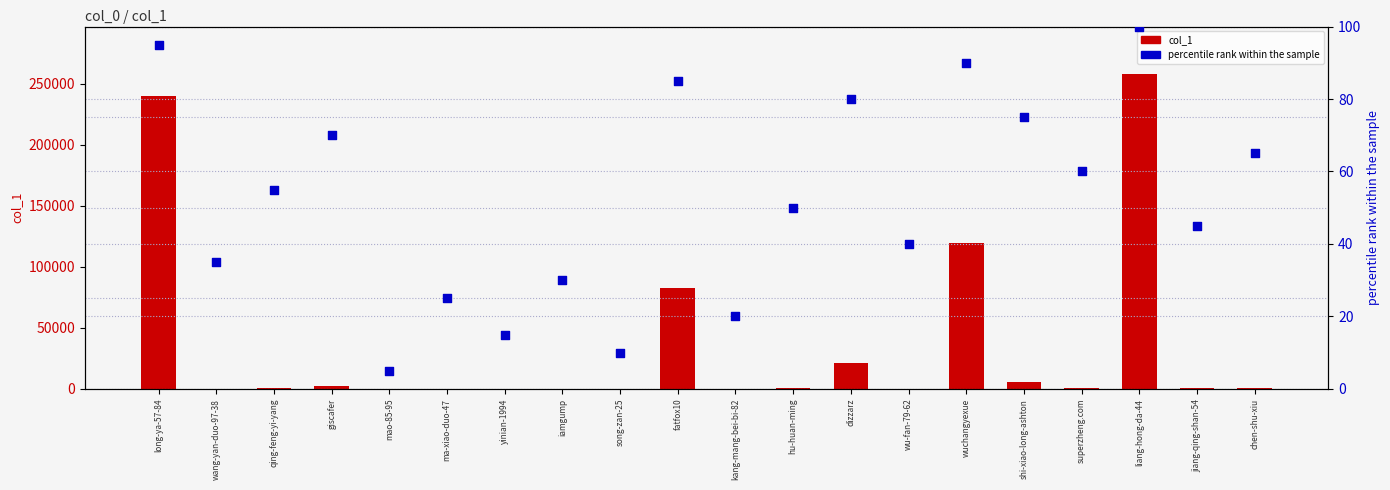

What are all the series names shown in the legend?

col_1, percentile rank within the sample